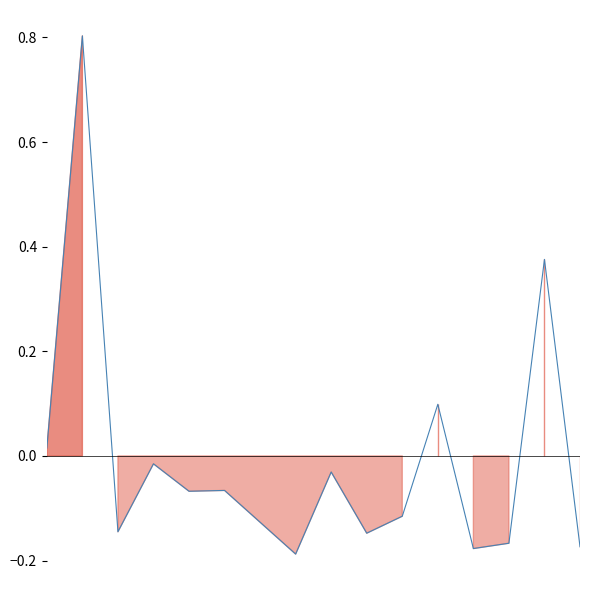

How many lines are shown in the chart?

1